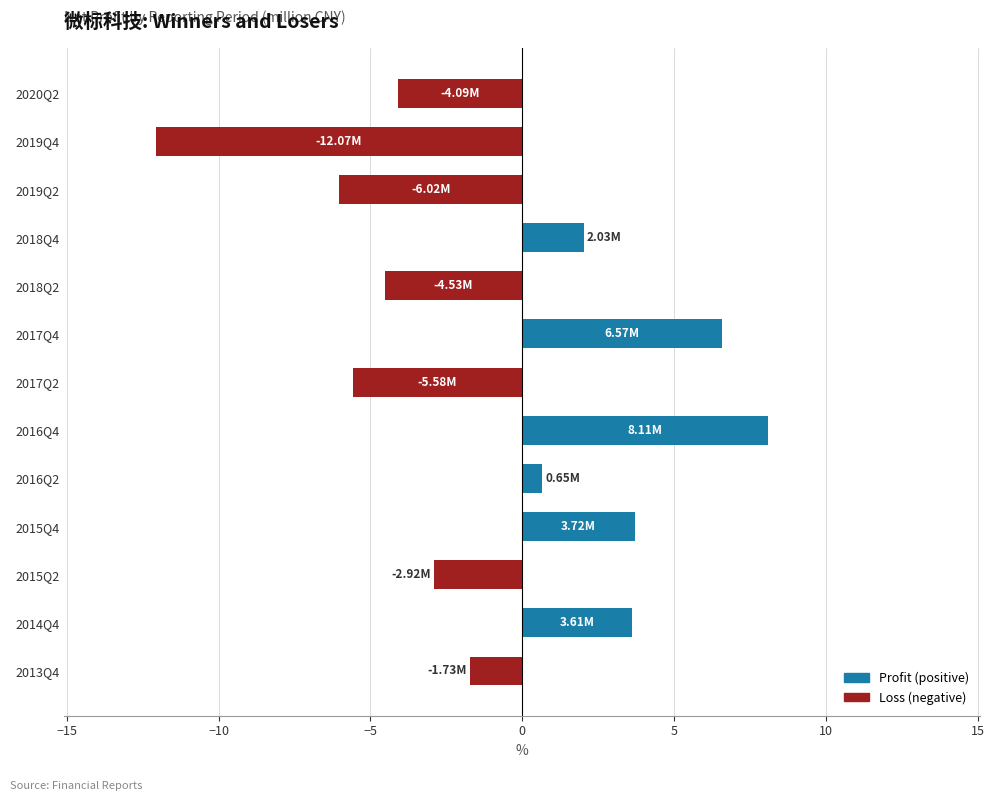

What is the difference between the values at 2016Q4 and 2016Q2?

7.5